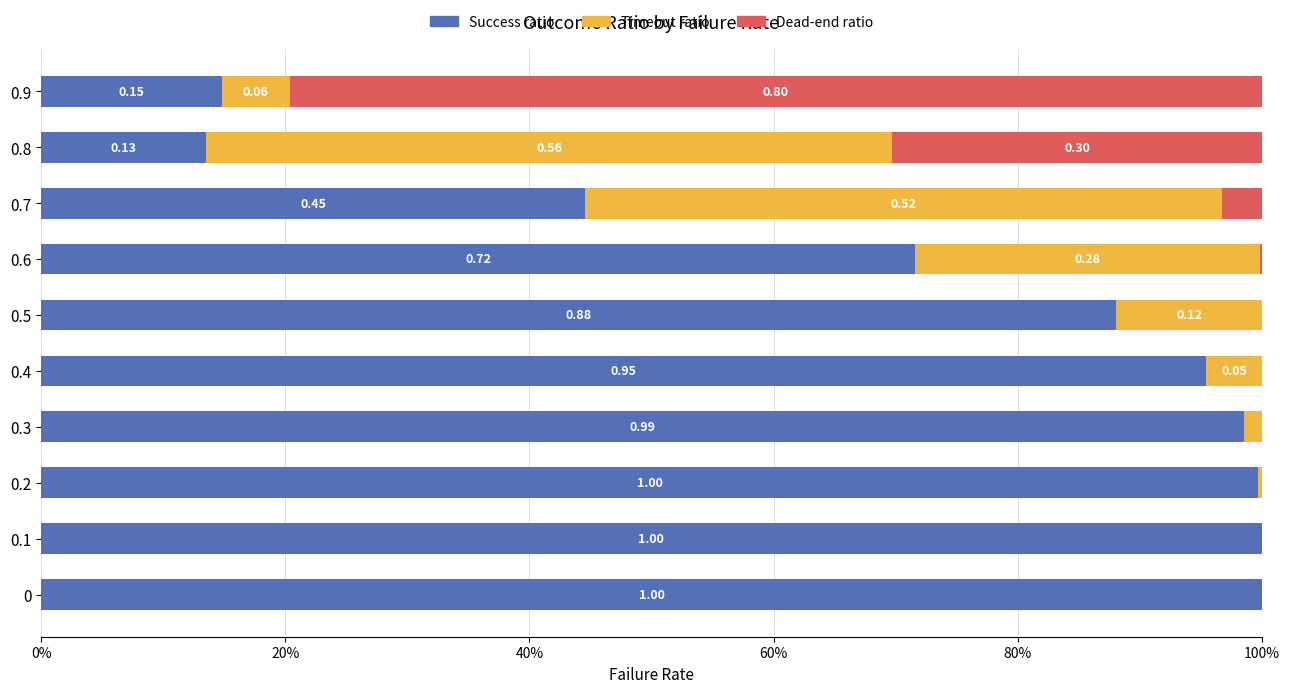

What are all the series names shown in the legend?

Success ratio, Timeout ratio, Dead-end ratio